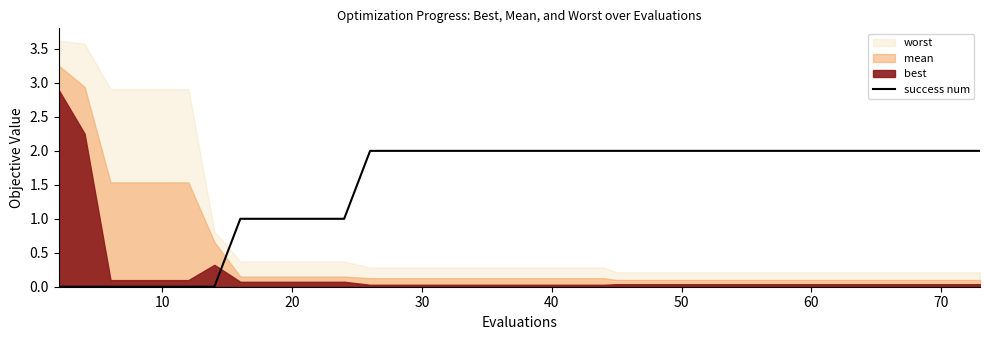

The success num series shows 1 at 20. True or false?

True